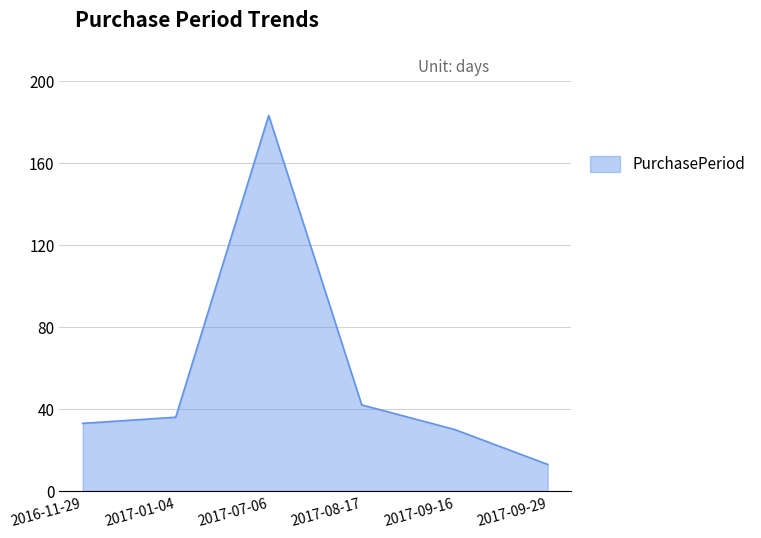

What position from the right is 2016-11-29?

6